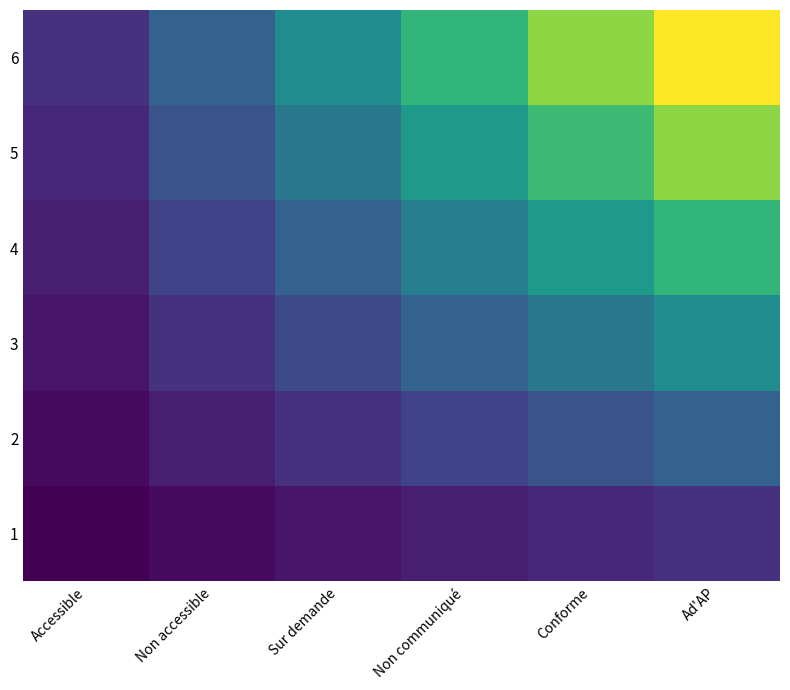

True or false: 4 has a value of 36 at Ad'AP.

False